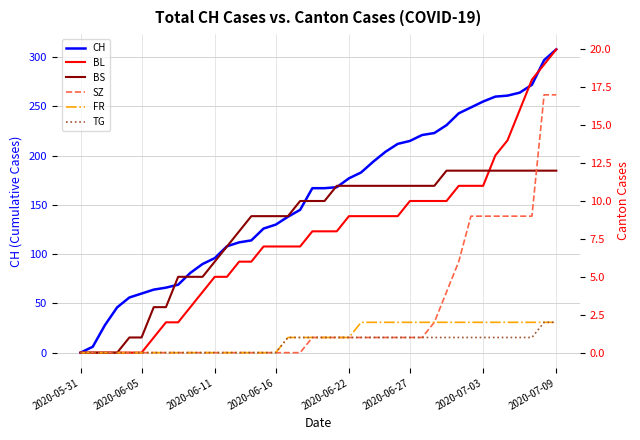

Which category has the highest value in the CH series?

2020-07-09